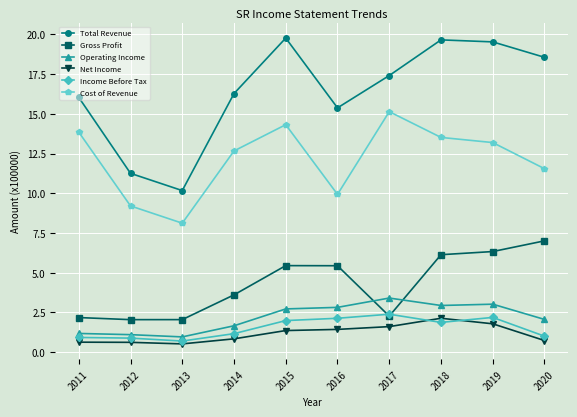

What is the total value across all series at 2011?

34.8